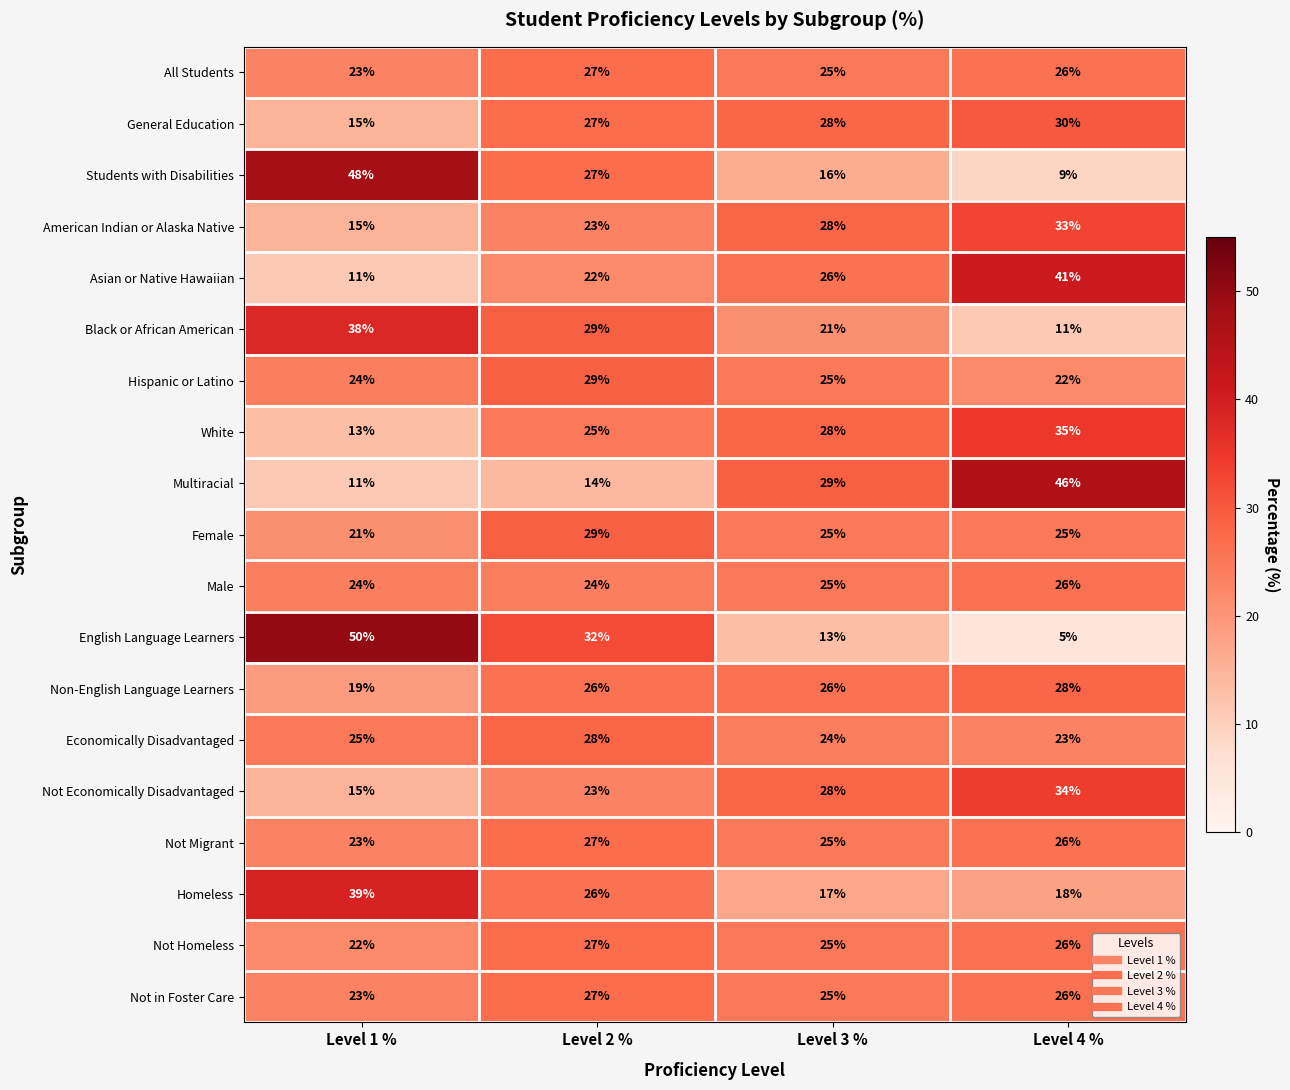

What is the sum of the General Education values at Level 1 % and Level 3 %?

43